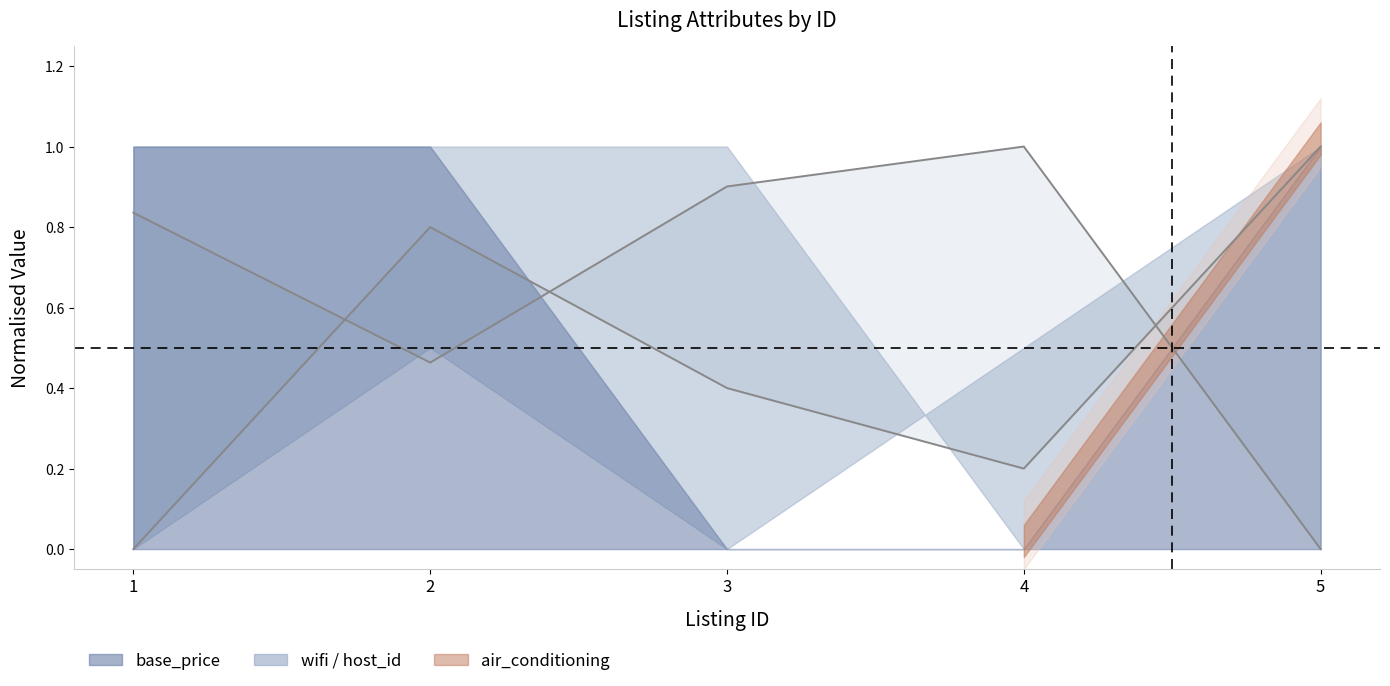

Reading left to right, what are all the values shown in this chart?

latitude: 1=0.0	2=0.8	3=0.4	4=0.2	5=1.0
host_id: 1=0.8	2=0.5	3=0.9	4=1.0	5=0.0